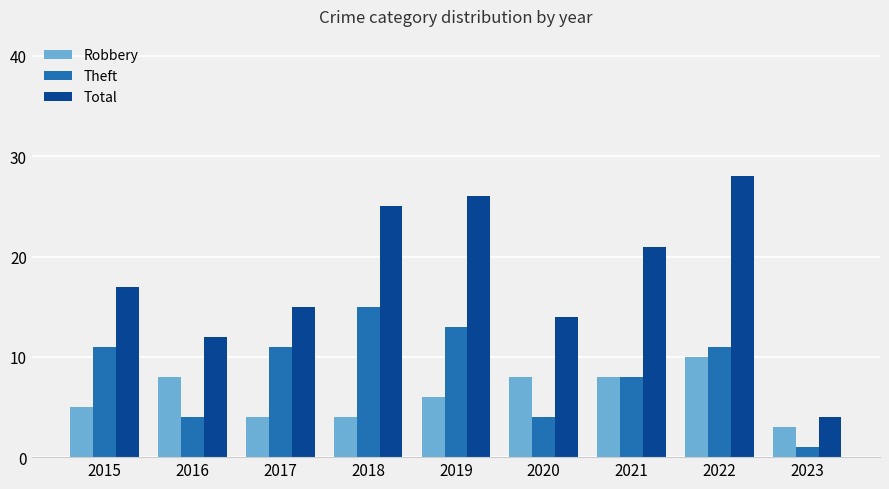

What is the value of the Theft bar at the 2nd from the left?

4